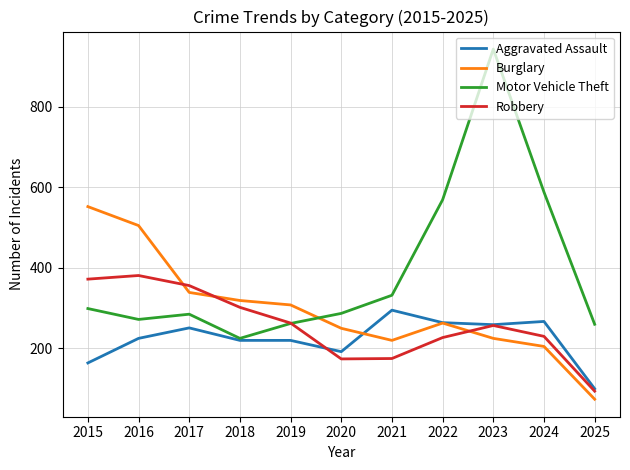

What is the spread (max minus min) of values at 2018?

99